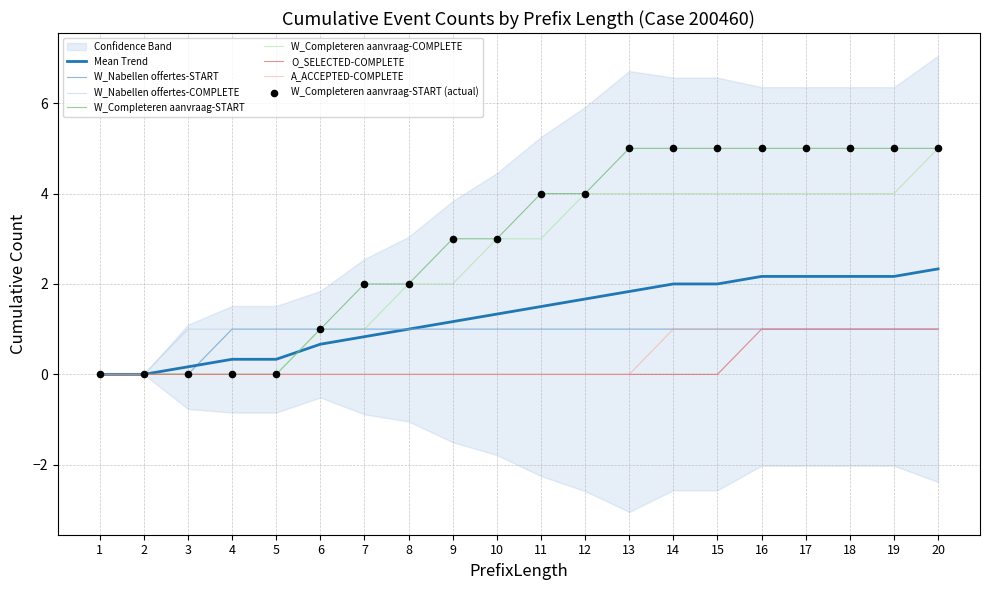

Which series has the largest total across all categories?

W_Completeren aanvraag-START